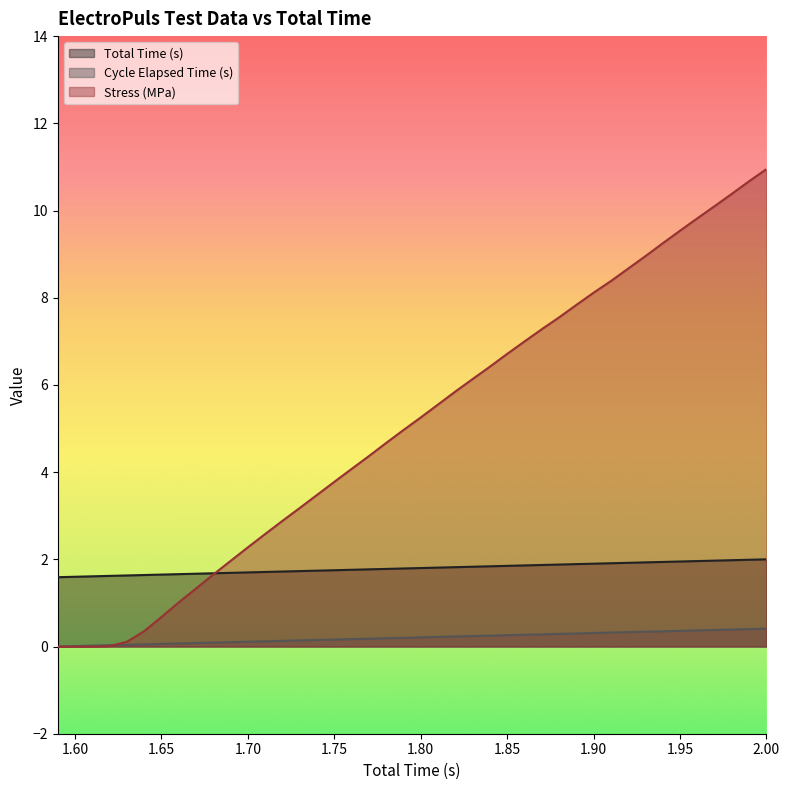

List the labels in order of Total Time (s) value, largest first.

2.0, 1.99, 1.98, 1.97, 1.96, 1.95, 1.94, 1.93, 1.91, 1.9, 1.89, 1.88, 1.87, 1.86, 1.85, 1.84, 1.83, 1.82, 1.81, 1.8, 1.79, 1.78, 1.77, 1.76, 1.75, 1.74, 1.73, 1.72, 1.71, 1.7, 1.69, 1.68, 1.66, 1.65, 1.64, 1.63, 1.62, 1.61, 1.6, 1.59